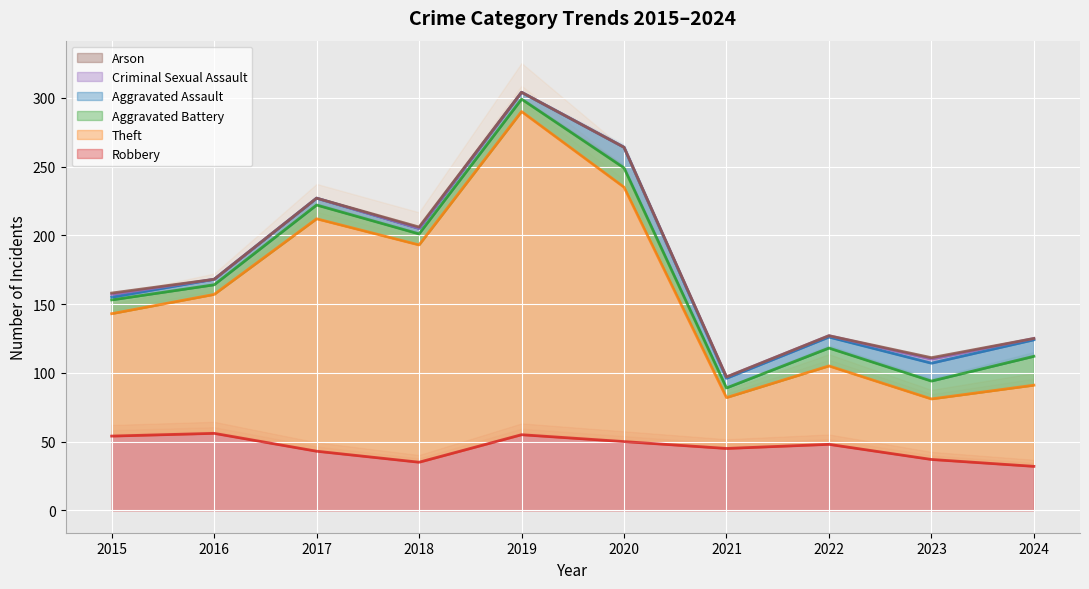

What are all the series names shown in the legend?

Robbery, Theft, Aggravated Battery, Aggravated Assault, Criminal Sexual Assault, Arson